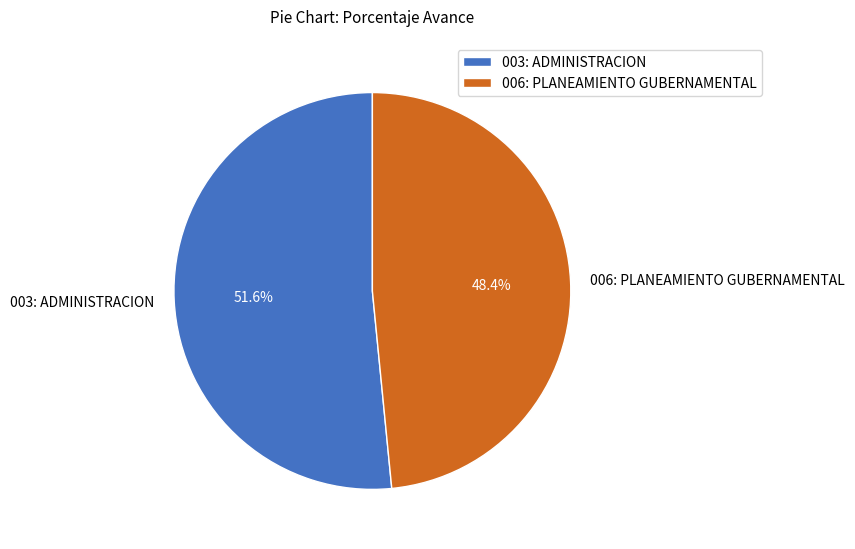

Which slice represents more than half of the pie?

003: ADMINISTRACION